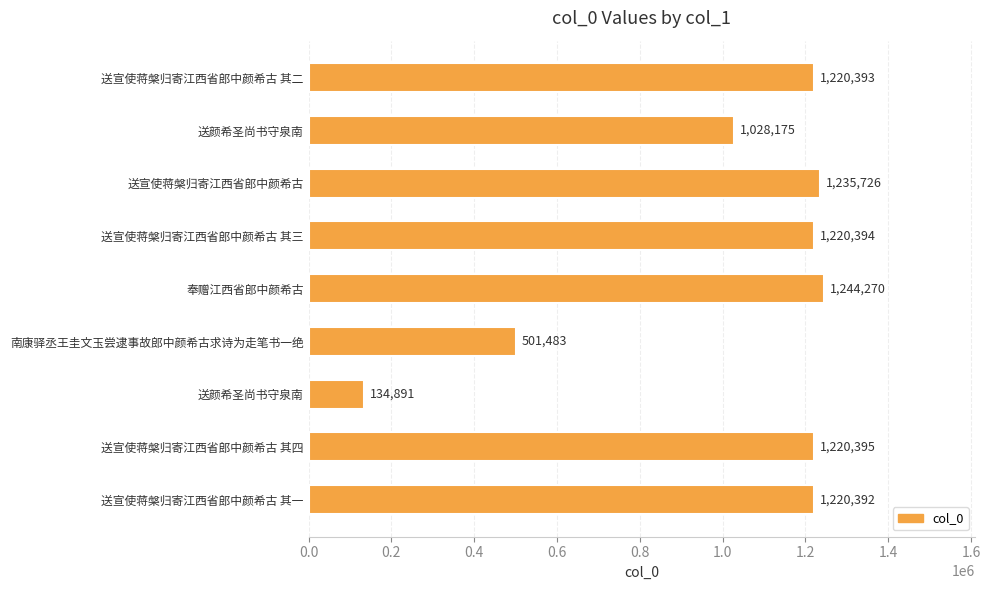

Which category has the highest value across all series?

奉赠江西省郎中颜希古